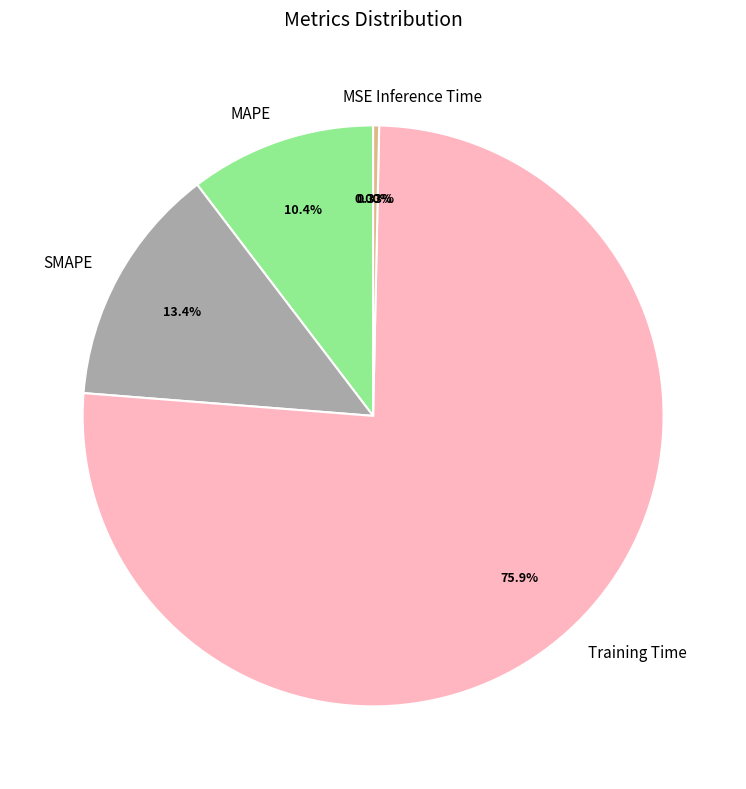

Between SMAPE and MAPE, which is larger?

SMAPE